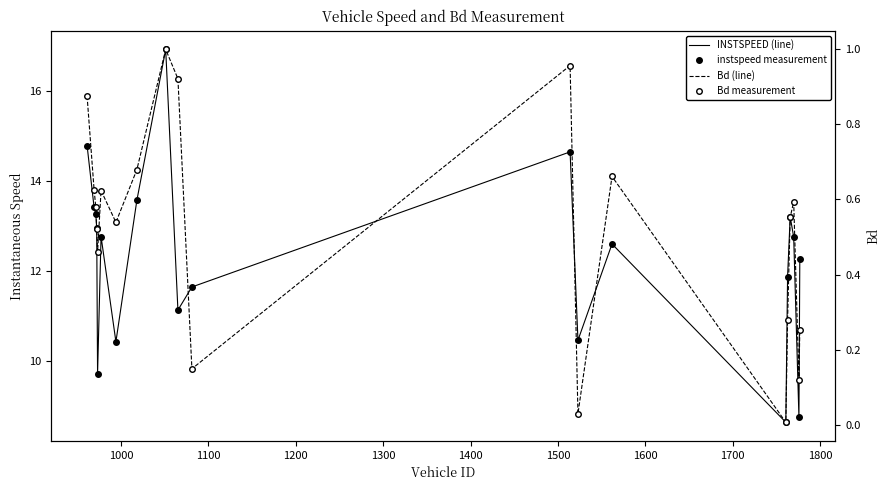

Which series has the largest range (max minus min)?

instspeed (line)